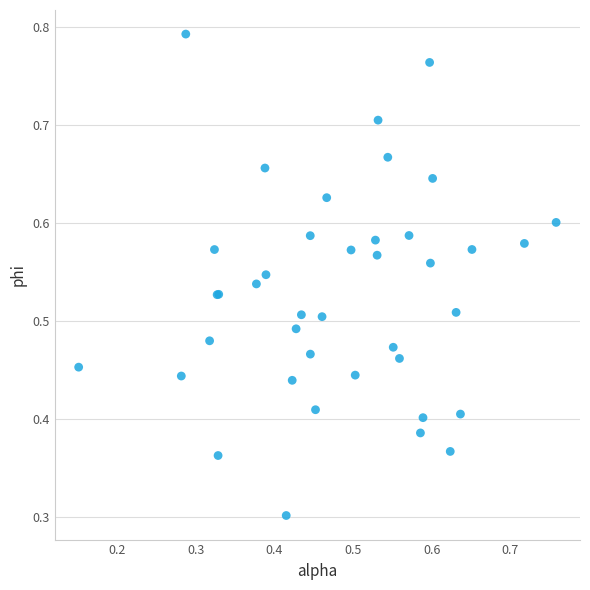

What Y value in the scatter plot is closest to 0?

0.3